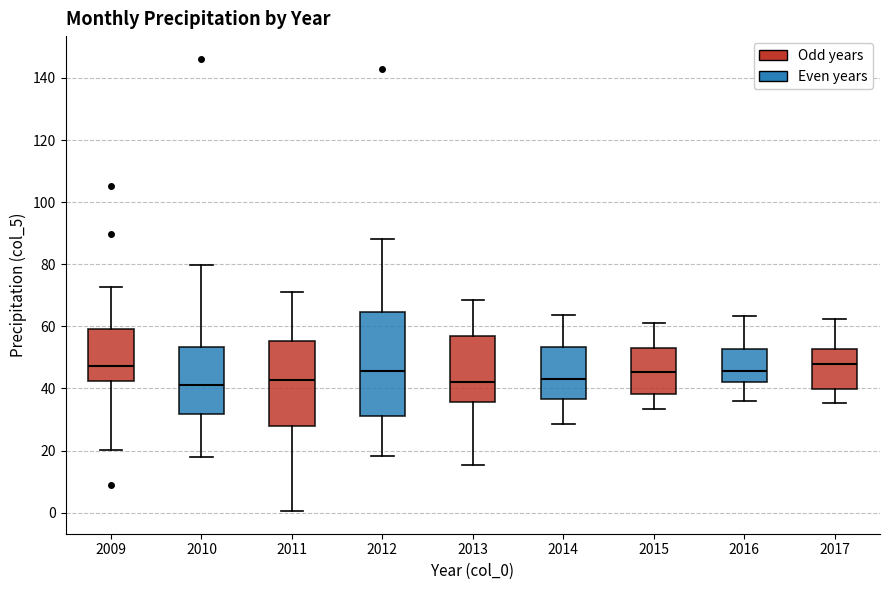

Reading left to right, read every box against the y-axis: the position of its median line, the range the box covers, and the ends of its whiskers. The values are not printed on the chart, so give them approximately, as read against the axis.

2009: median 48, box 42 to 60, whiskers 20 to 72
2010: median 42, box 32 to 54, whiskers 18 to 80
2011: median 42, box 28 to 56, whiskers 0 to 72
2012: median 46, box 32 to 64, whiskers 18 to 88
2013: median 42, box 36 to 56, whiskers 16 to 68
2014: median 44, box 36 to 54, whiskers 28 to 64
2015: median 46, box 38 to 54, whiskers 34 to 62
2016: median 46, box 42 to 52, whiskers 36 to 64
2017: median 48, box 40 to 52, whiskers 36 to 62